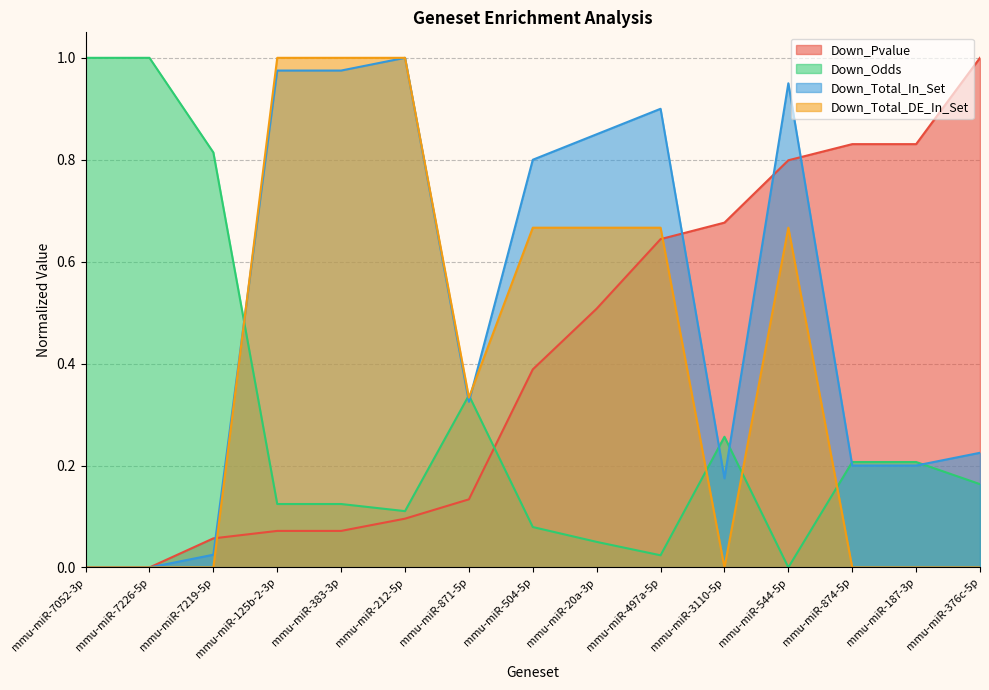

How many series are shown in this chart?

4